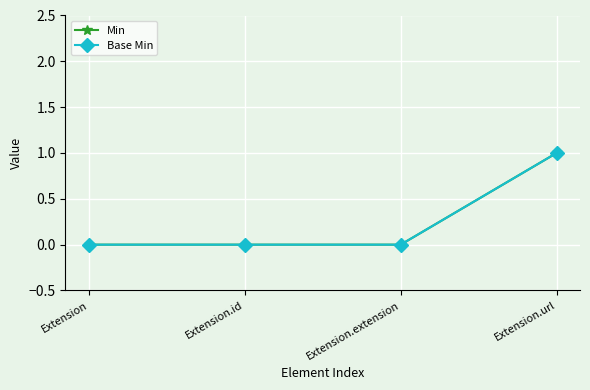

List the series in order of their peak value, lowest first.

Min, Base Min